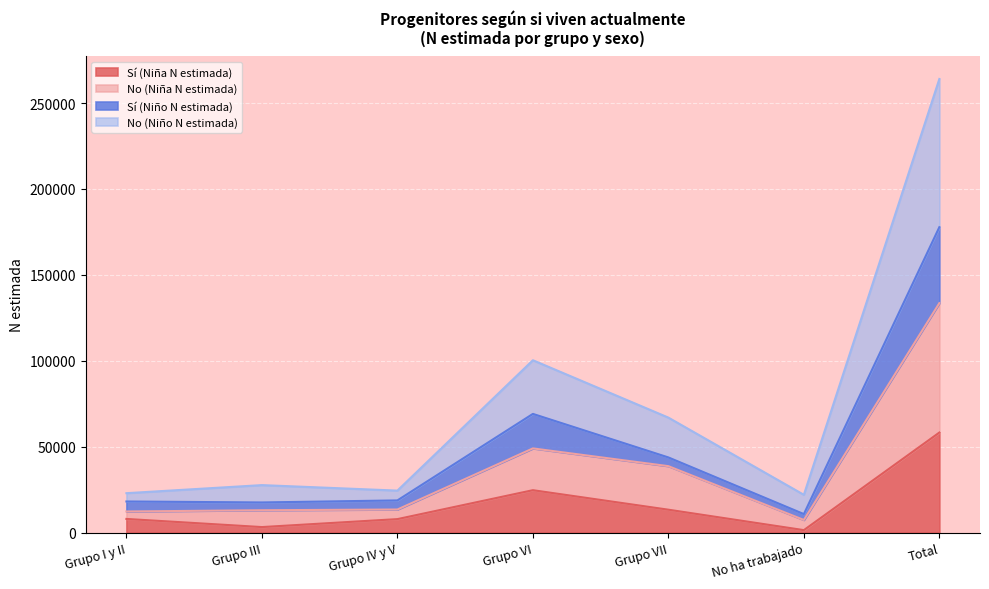

Does the chart display data point markers on the line(s)?

No